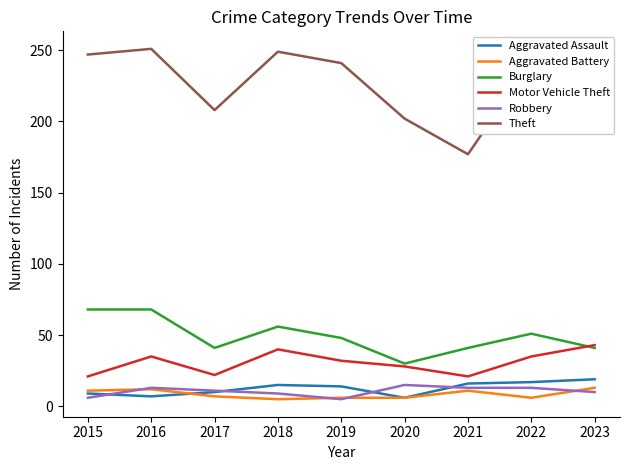

How many series are shown in this chart?

6